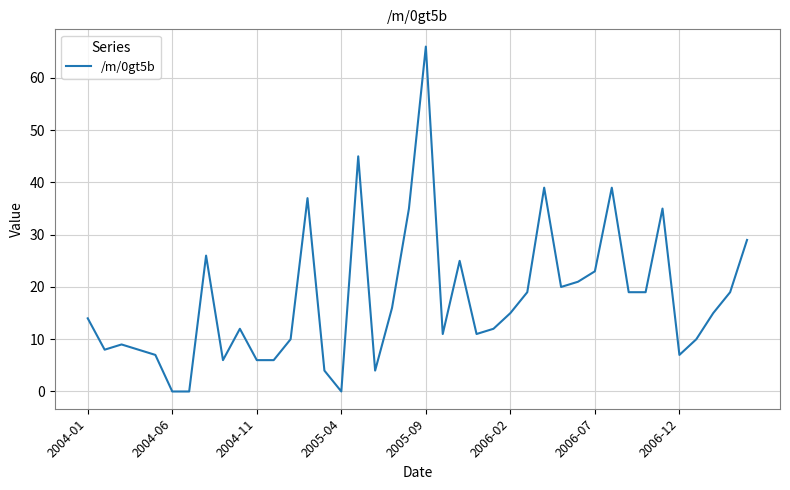

True or false: the data has more than 0 interior local peaks.

True